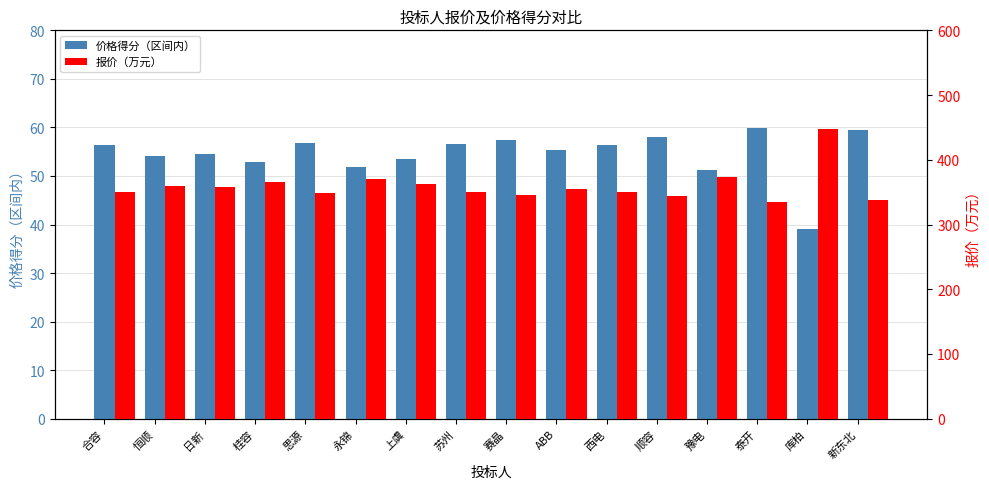

What is the label of the 12th bar from the left?

顺容